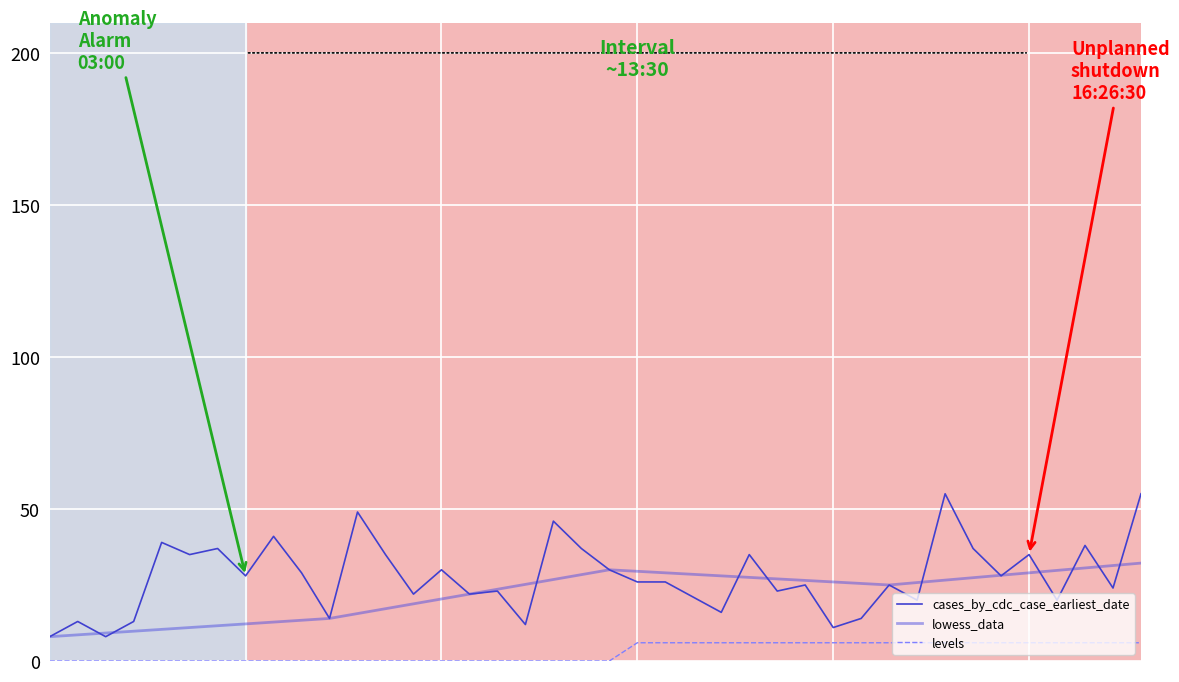

List the labels in order of levels value, largest first.

21, 22, 23, 24, 25, 26, 27, 28, 29, 30, 31, 32, 33, 34, 35, 36, 37, 38, 39, 0, 1, 2, 3, 4, 5, 6, 7, 8, 9, 10, 11, 12, 13, 14, 15, 16, 17, 18, 19, 20